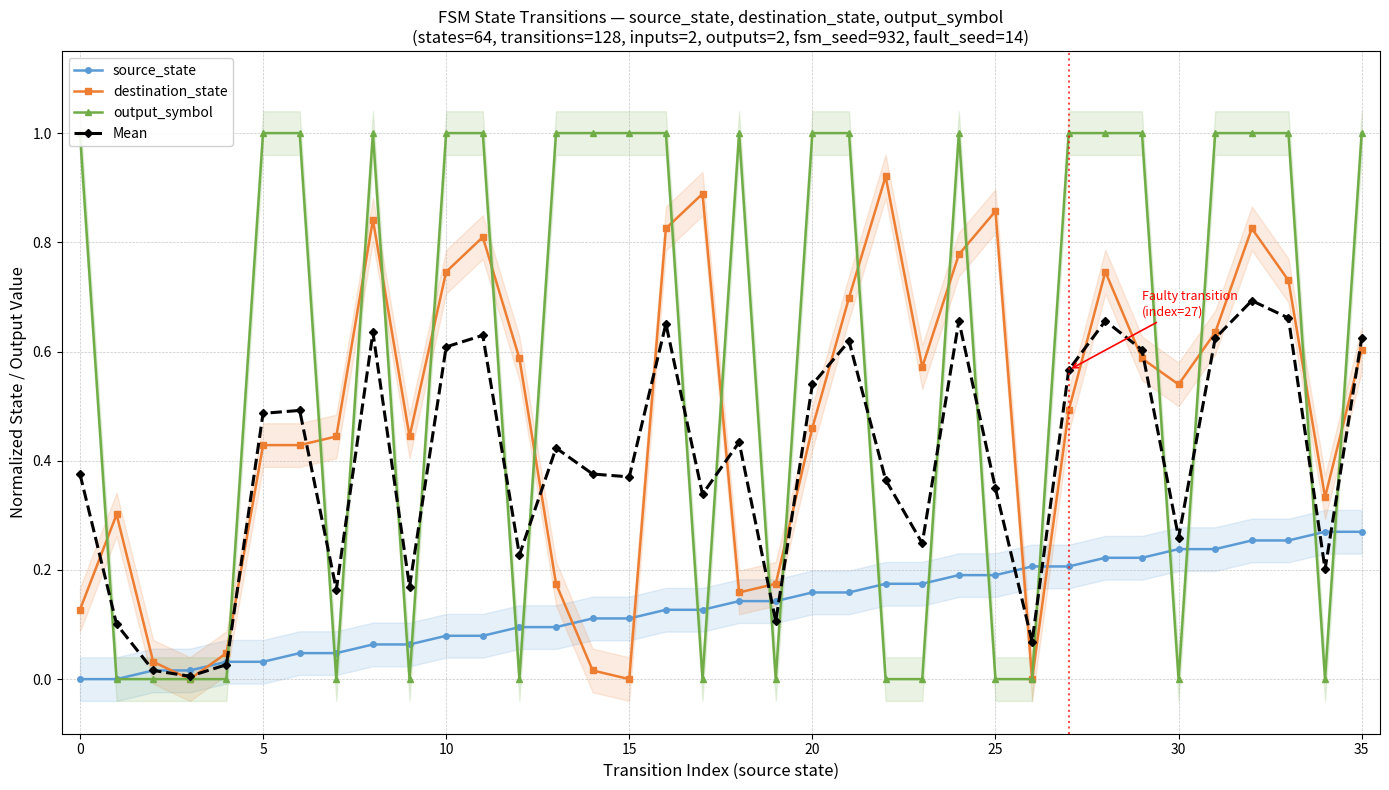

True or false: Mean has more than 1 interior local peaks.

True